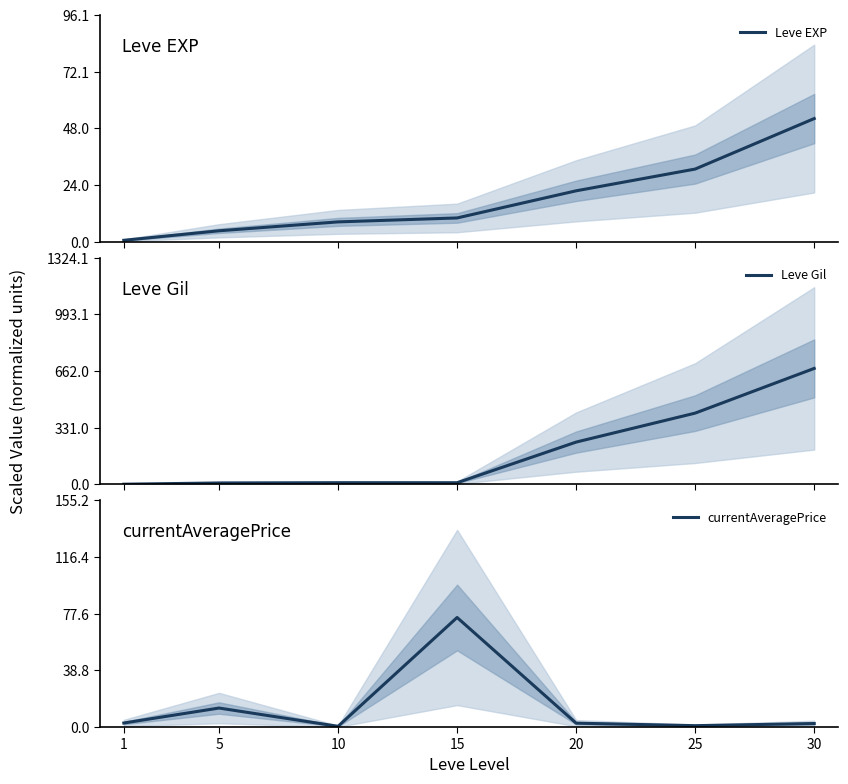

At which label is currentAveragePrice closest to 37?

5